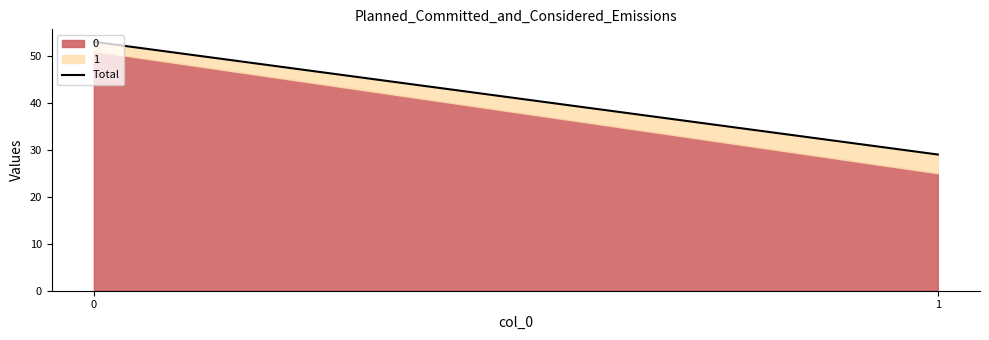

What is the sum of the values at 0 and 1?

82